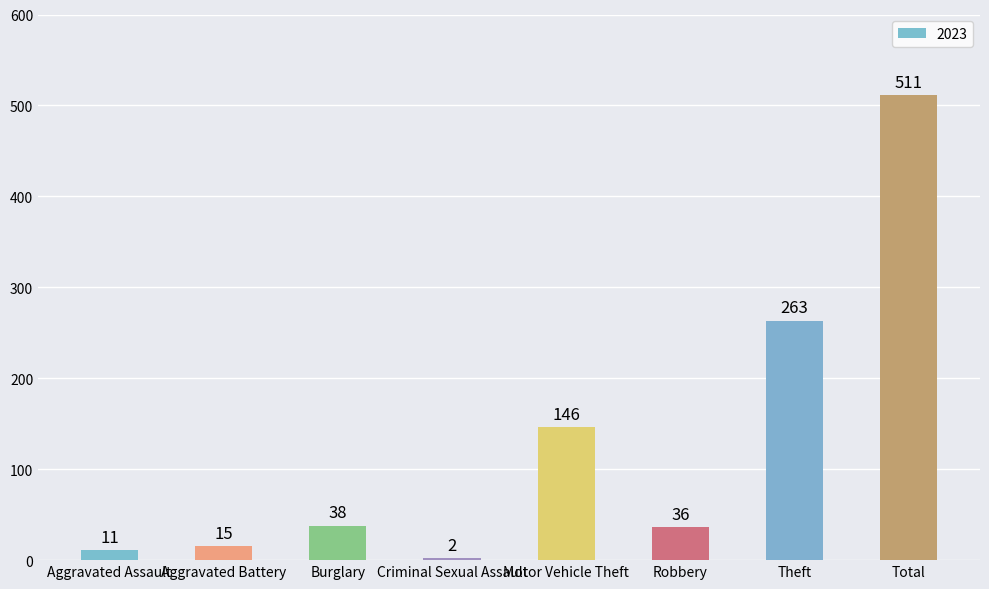

List the labels in order of value, smallest first.

Criminal Sexual Assault, Aggravated Assault, Aggravated Battery, Robbery, Burglary, Motor Vehicle Theft, Theft, Total